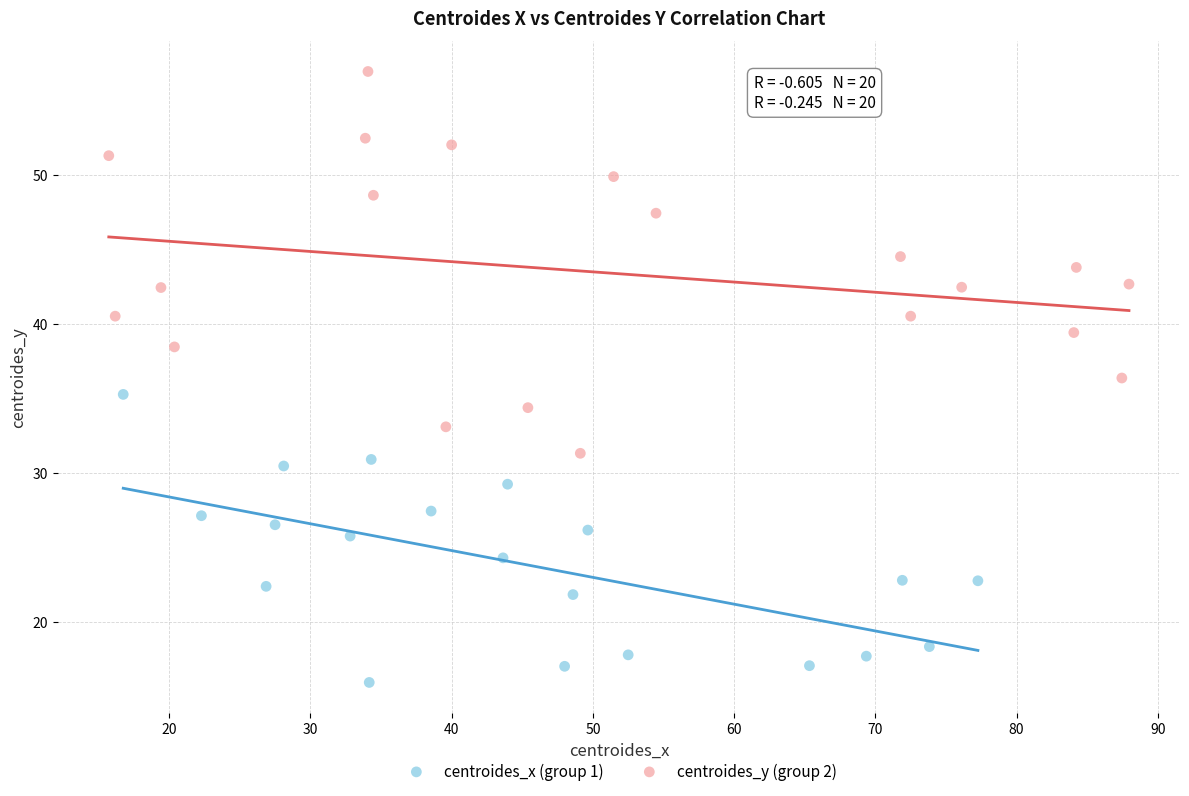

Which series has the widest spread of Y values?

centroides_y (group 2)